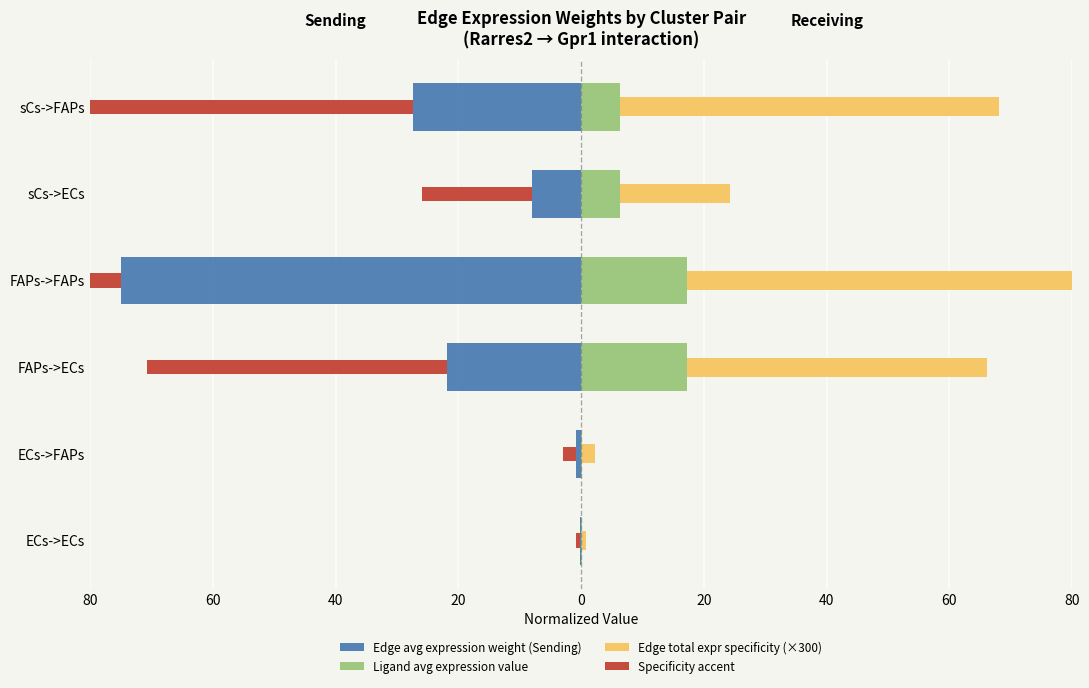

Which series has the widest spread of values?

Edge total expr specificity (×300)